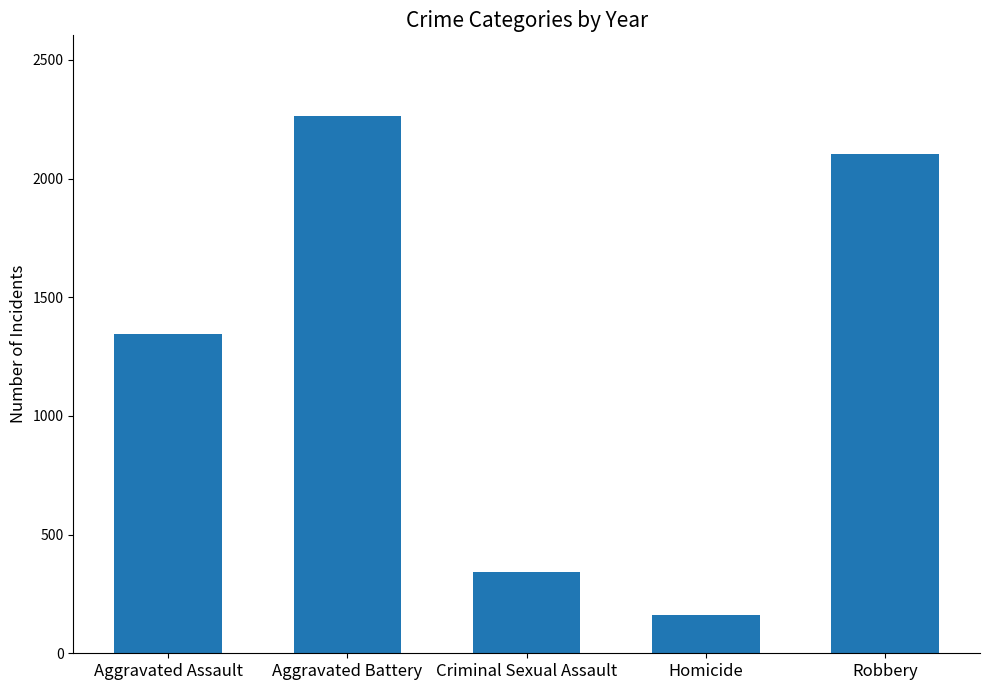

Which category has the highest value across all series?

Aggravated Battery